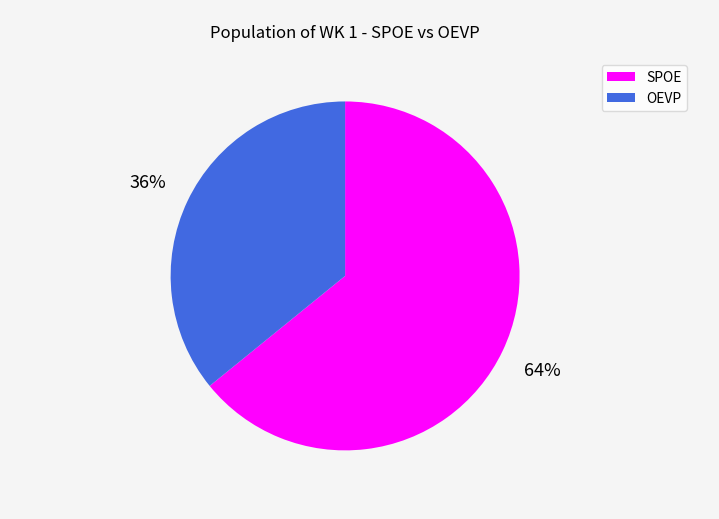

Is there a majority slice in this chart?

Yes